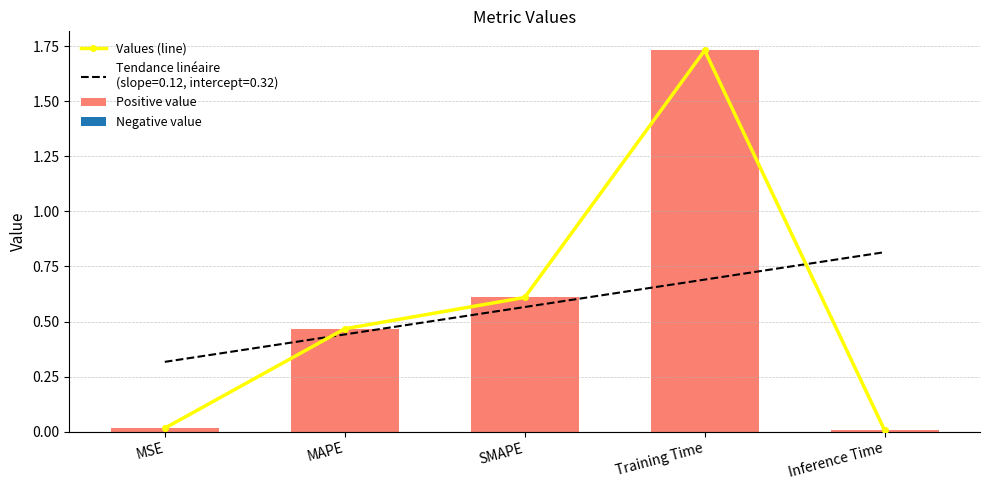

What is the difference between the Values (line) values at Training Time and Inference Time?

1.7